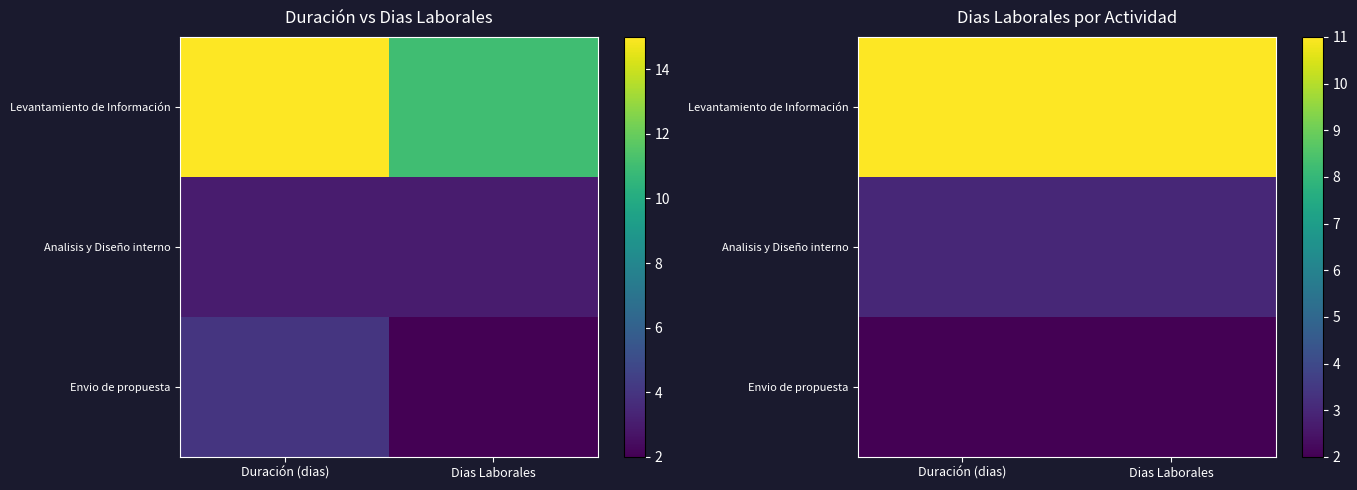

How many distinct data groups are displayed?

3